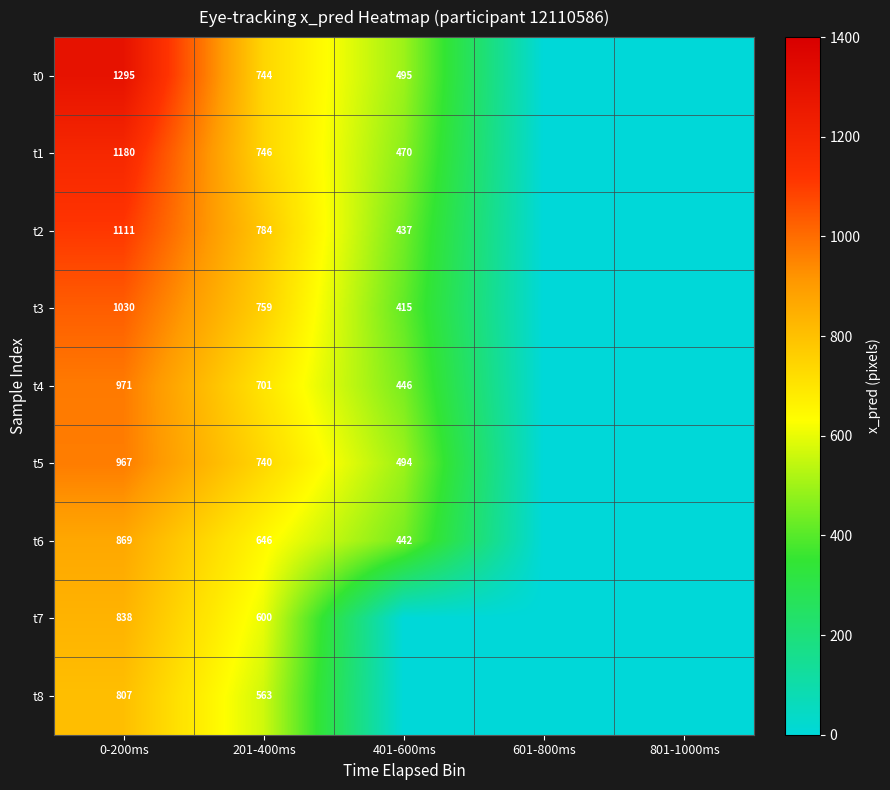

Is it true that t2 equals 1292 at 201-400ms?

False